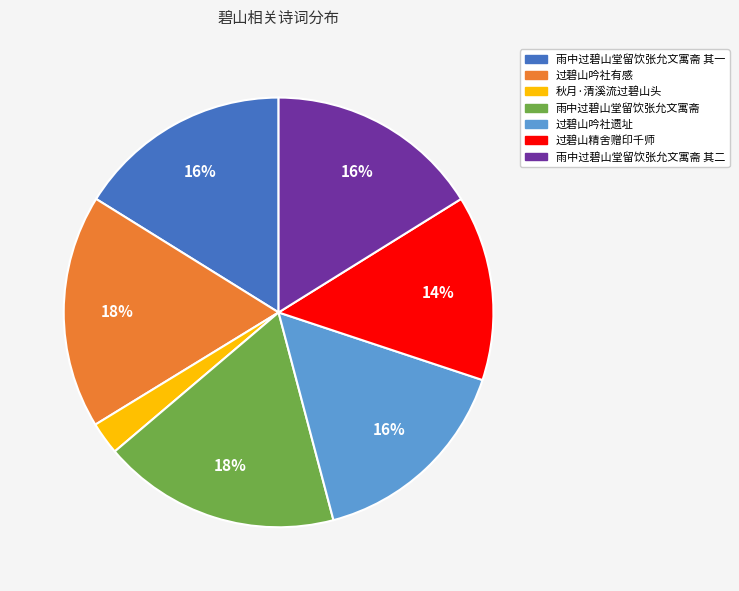

To the nearest percent, what portion does 雨中过碧山堂留饮张允文寓斋 represent?

18%